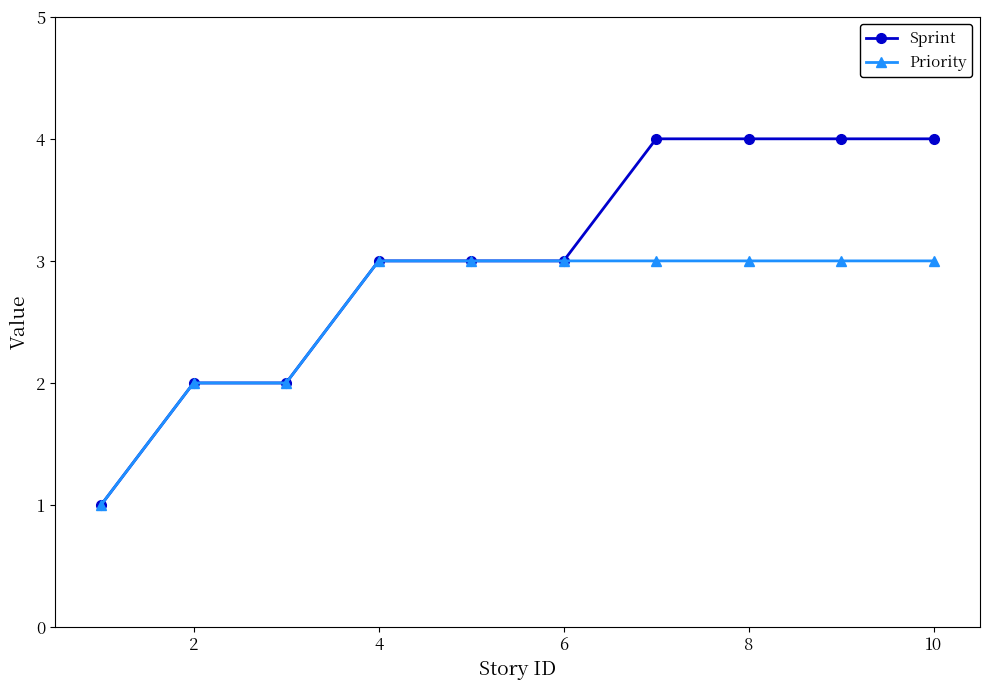

What is the difference between the second highest and second lowest values in the Priority series?

1